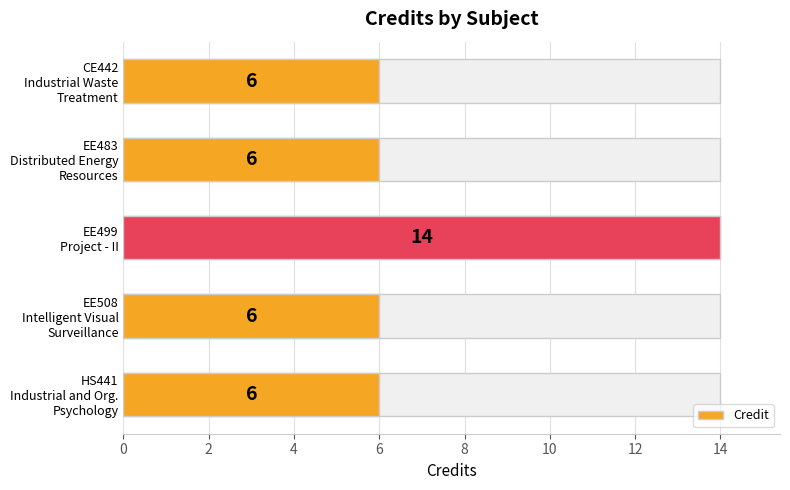

Reading right to left, transcribe all the data shown in this chart.

6	6	14	6	6